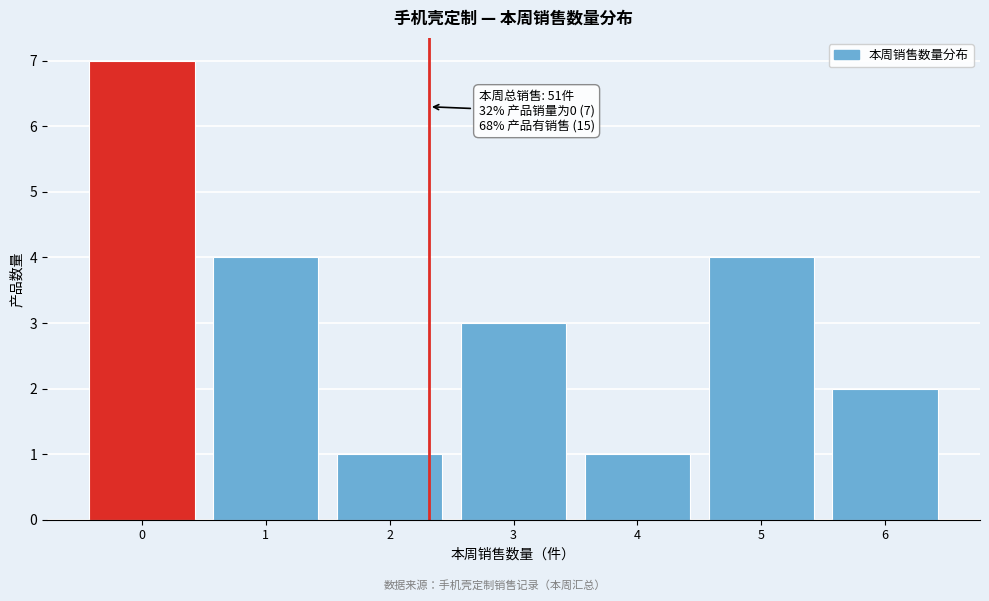

Reading left to right, transcribe all the data shown in this chart.

0=7	1=4	2=1	3=3	4=1	5=4	6=2